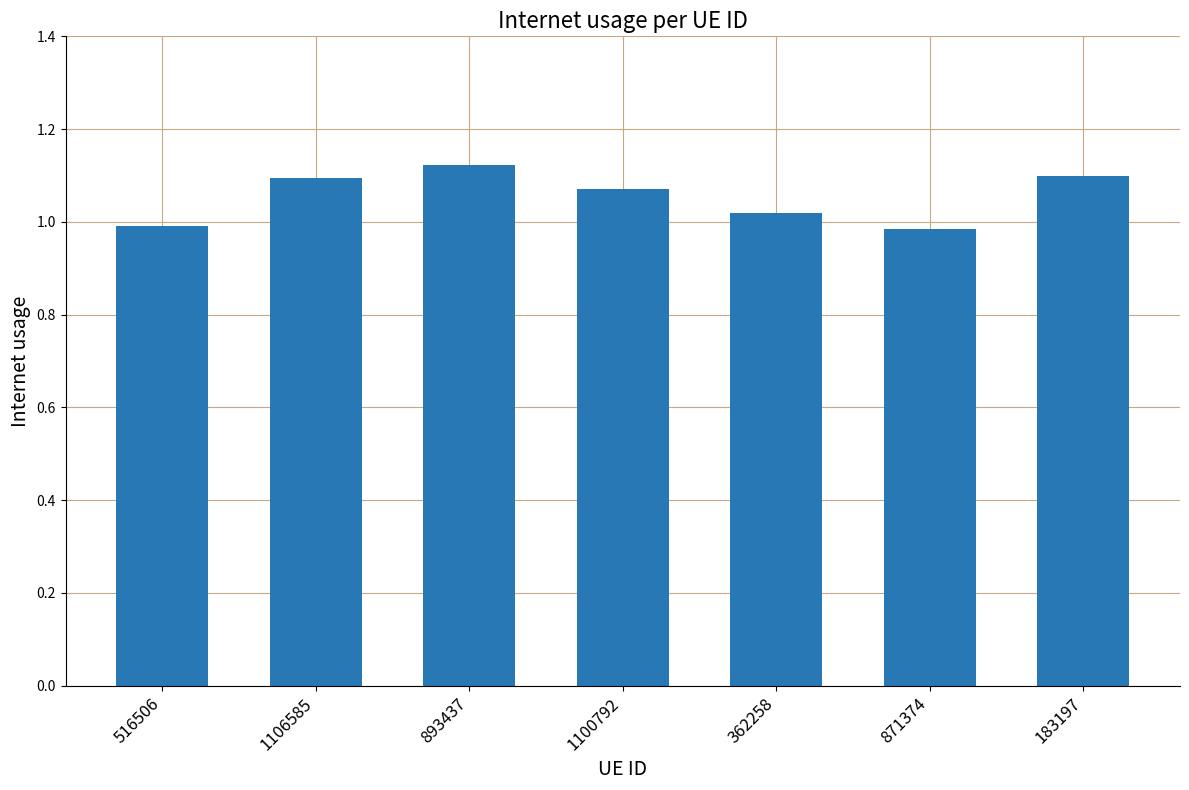

What is the difference between the maximum and minimum values?

0.1